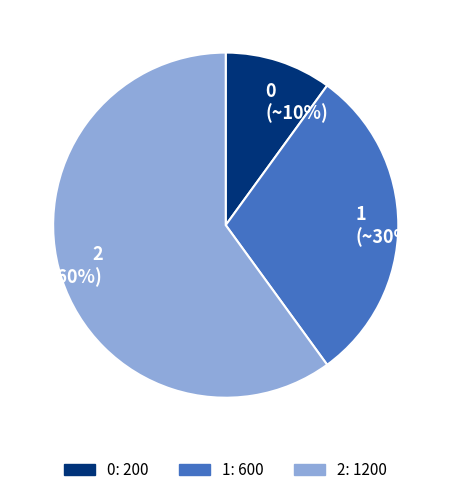

What percentage is the 1 slice, to the nearest percent?

30%